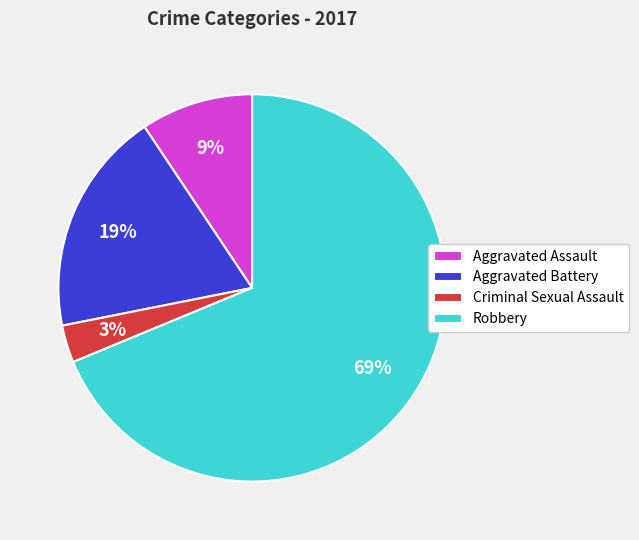

Rank the categories by value from highest to lowest.

Robbery, Aggravated Battery, Aggravated Assault, Criminal Sexual Assault